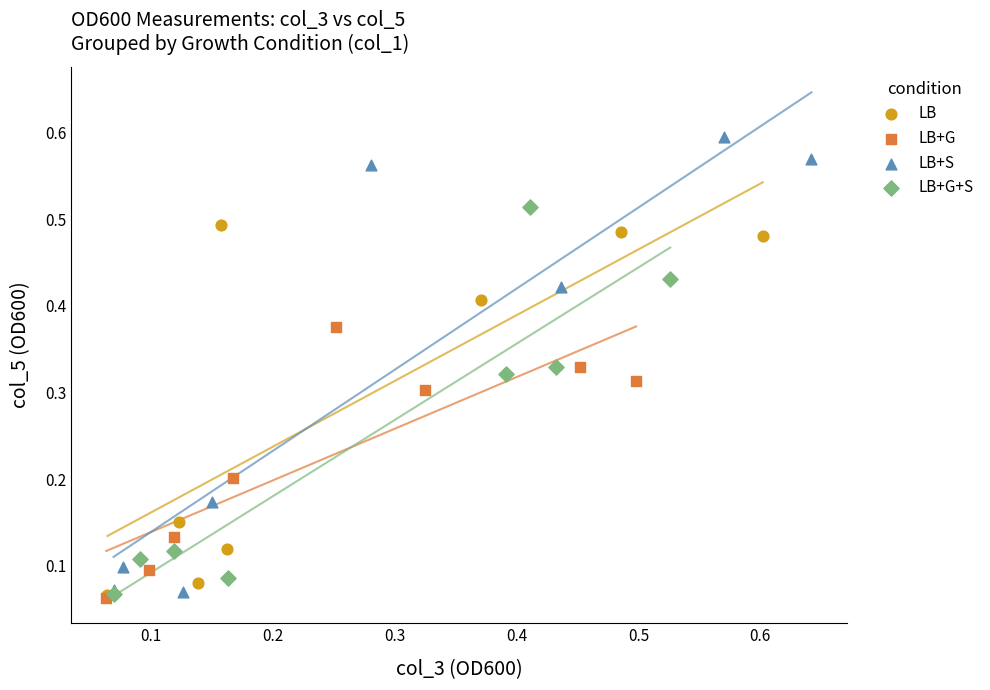

Which series has the widest spread of Y values?

LB+S